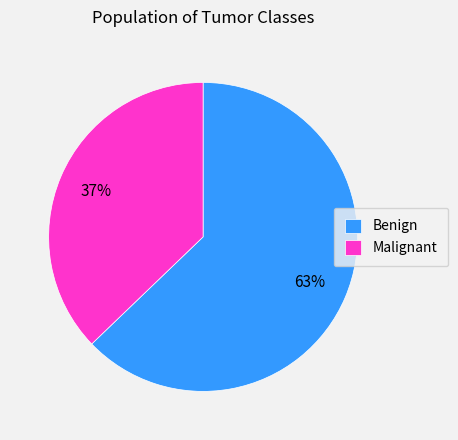

Between Malignant and Benign, which is larger?

Benign